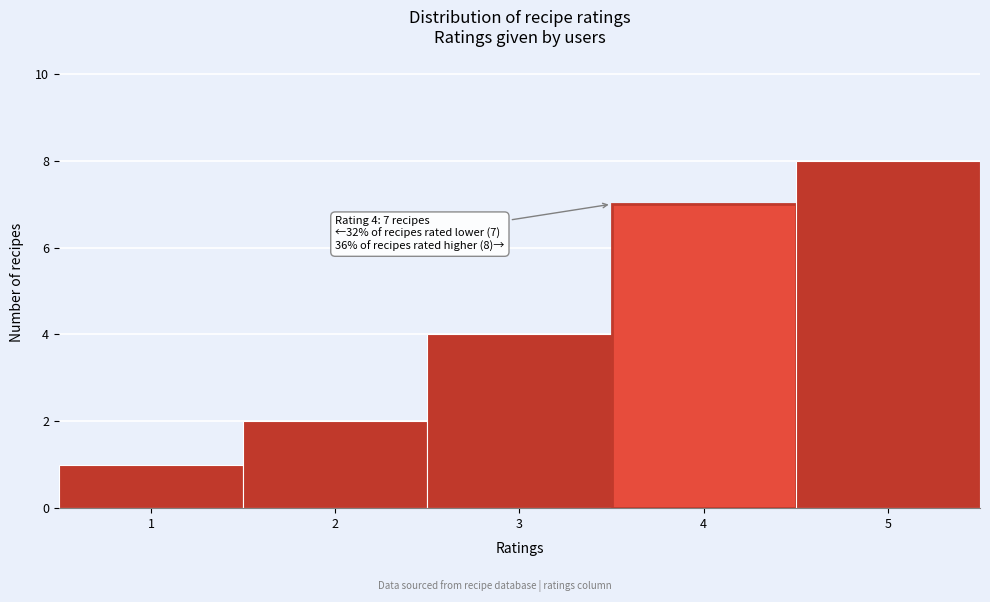

Which range on the x-axis has the tallest bar?

4.5 to 5.5